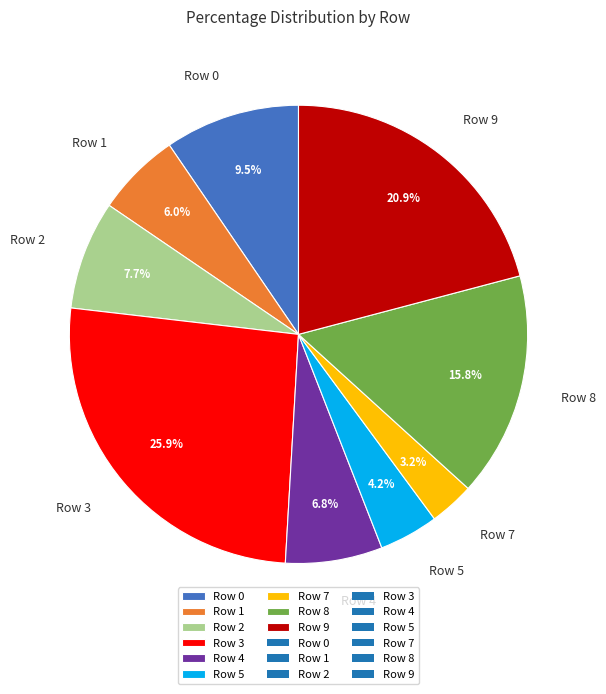

True or false: Row 3 accounts for 19% of the total.

False